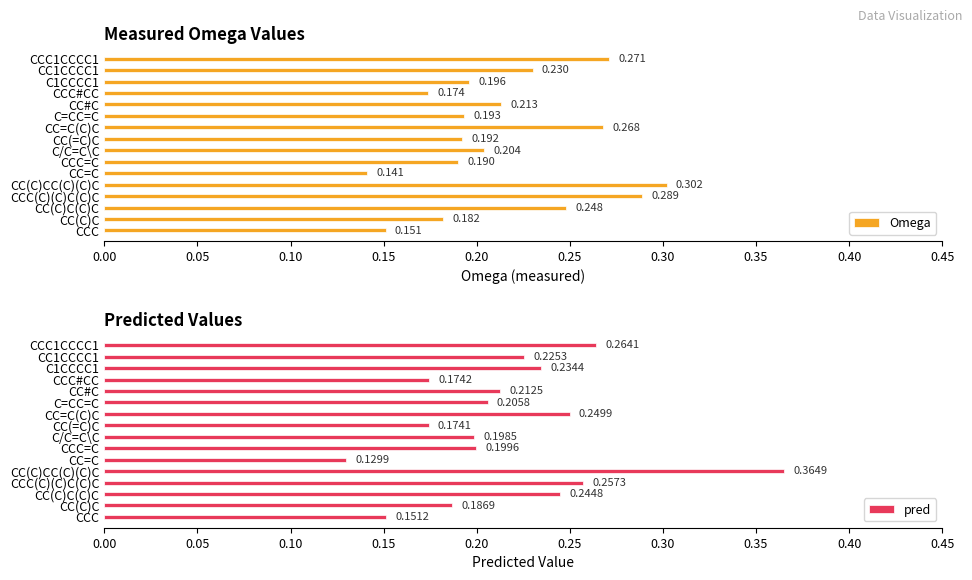

At how many categories does at least one series exceed 0?

16